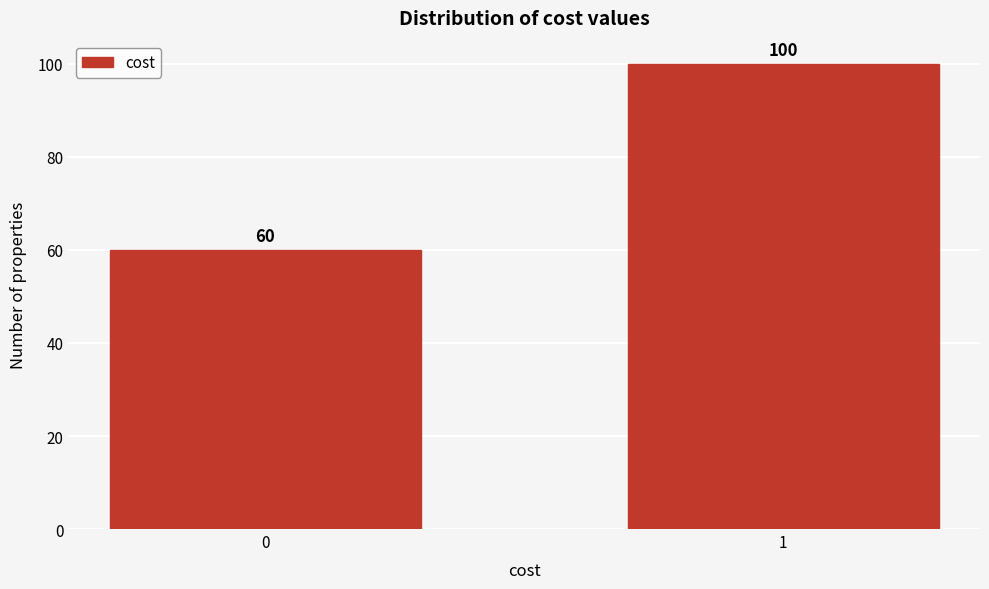

Reading right to left, transcribe all the data shown in this chart.

1=100	0=60